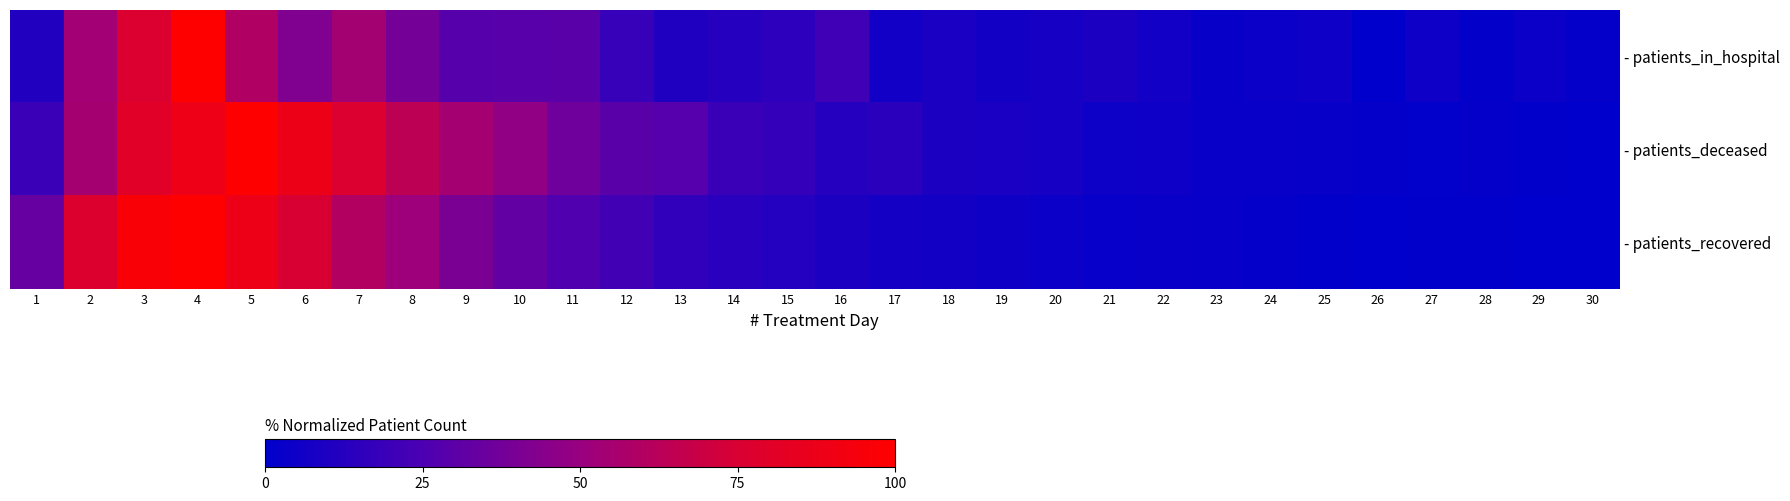

At how many categories does at least one series exceed 60?

7